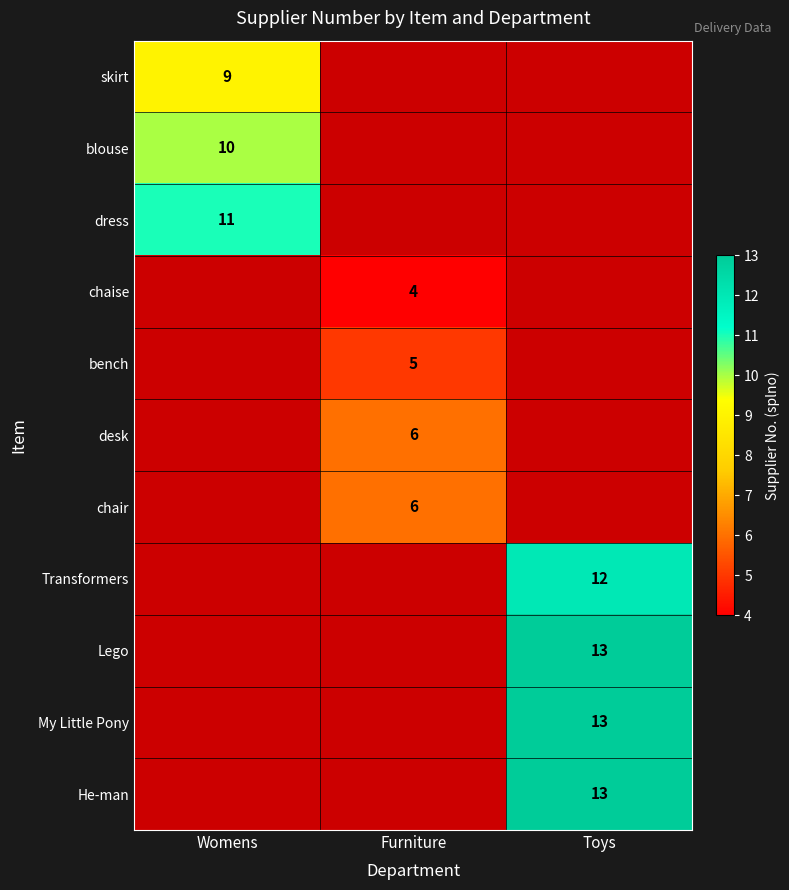

What is the highest value of the skirt series?

9.0